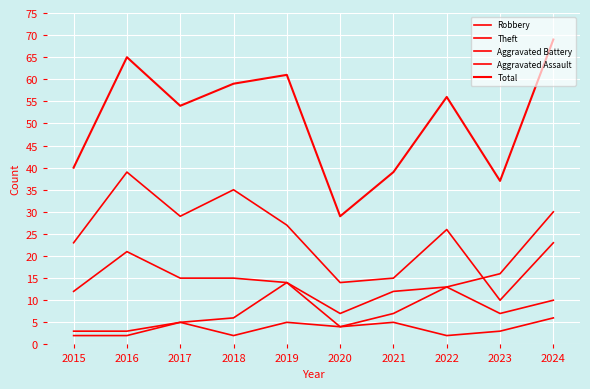

Which series has the largest range (max minus min)?

Total